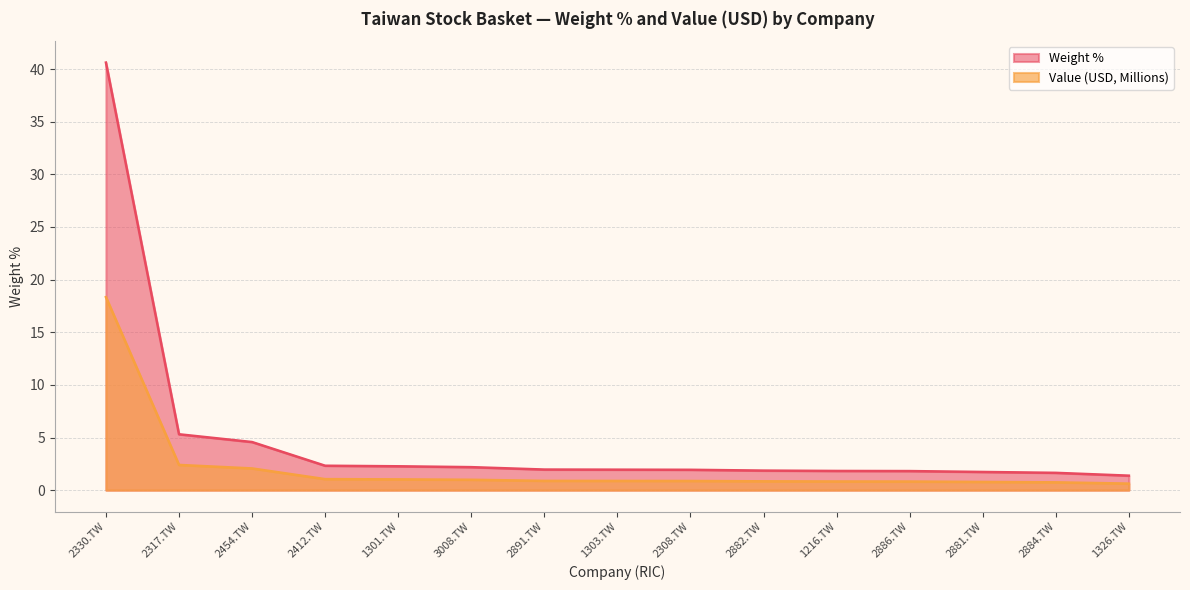

Reading left to right, transcribe all the data shown in this chart.

Weight %: 2330.TW=40.6	2317.TW=5.3	2454.TW=4.6	2412.TW=2.3	1301.TW=2.3	3008.TW=2.2	2891.TW=2.0	1303.TW=1.9	2308.TW=1.9	2882.TW=1.9	1216.TW=1.8	2886.TW=1.8	2881.TW=1.7	2884.TW=1.6	1326.TW=1.4
Value (USD) / 1M: 2330.TW=18.3	2317.TW=2.4	2454.TW=2.1	2412.TW=1.0	1301.TW=1.0	3008.TW=1.0	2891.TW=0.9	1303.TW=0.9	2308.TW=0.9	2882.TW=0.8	1216.TW=0.8	2886.TW=0.8	2881.TW=0.8	2884.TW=0.7	1326.TW=0.6